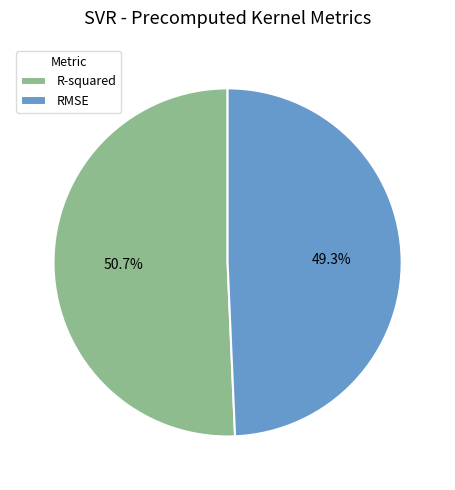

Which slice is the largest?

R-squared